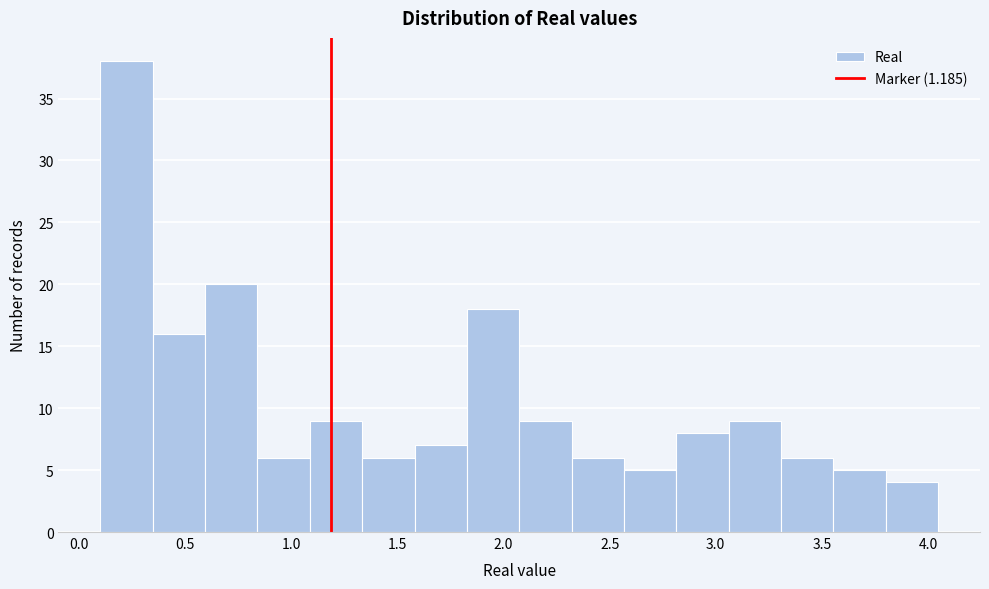

How tall is the bar that spans 2.05 to 2.30 on the x-axis? Neither the bar edges nor the heights are printed on the chart, so give them approximately, as read against the axes.

9